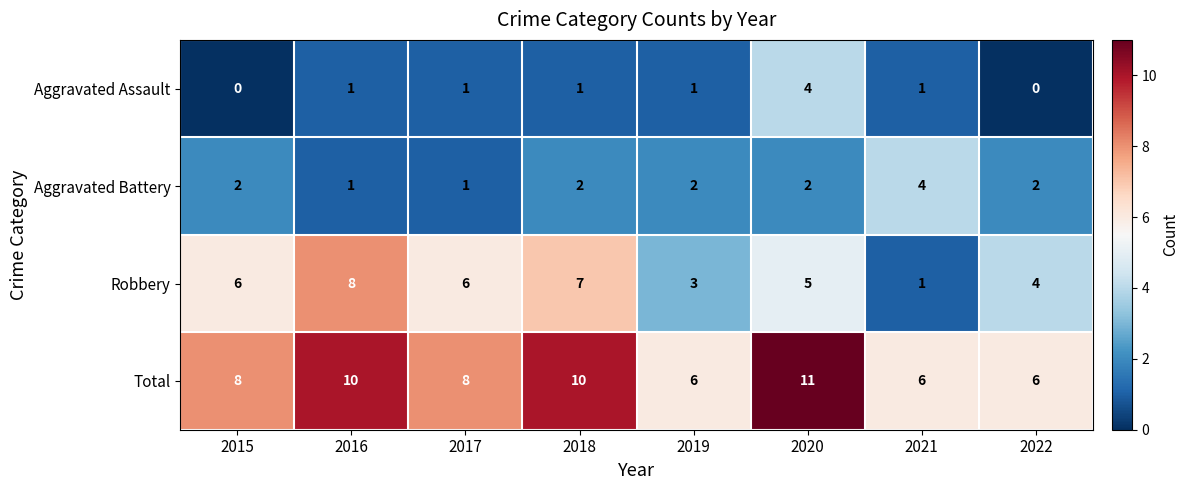

What is the approximate value of Total at 2019?

6